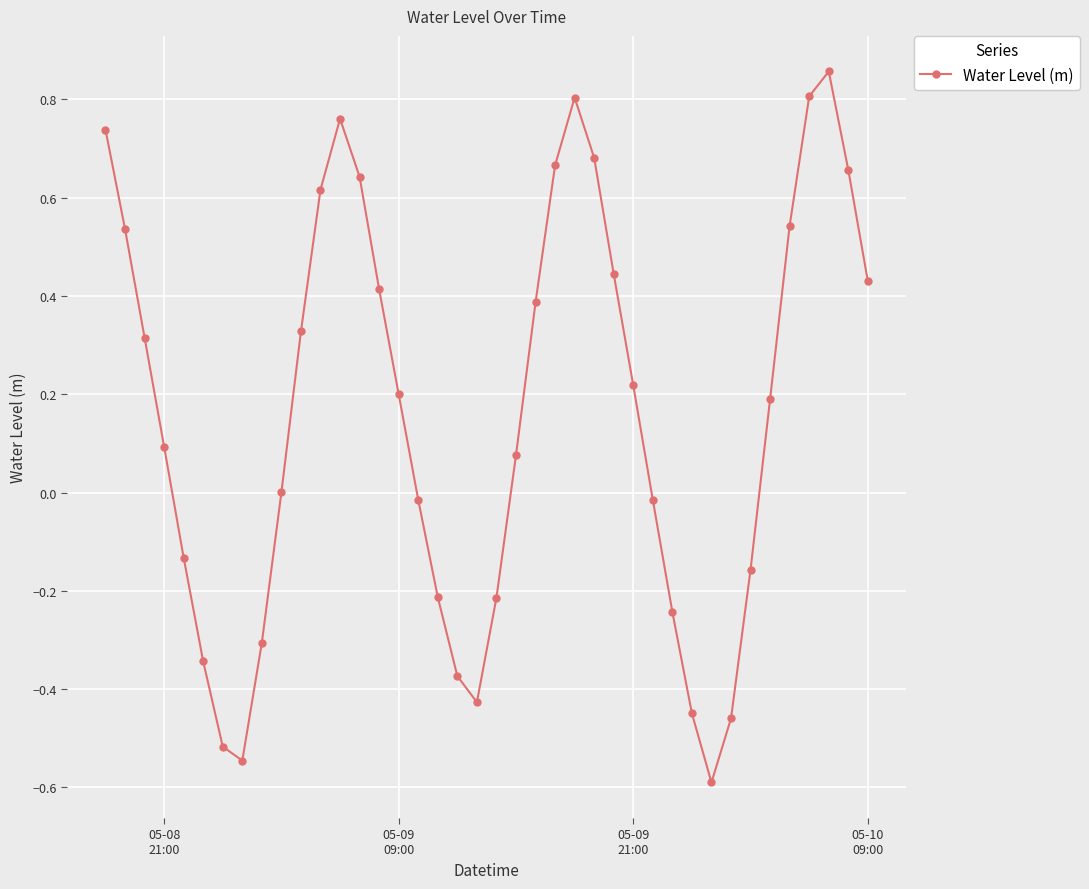

How many lines are shown in the chart?

1